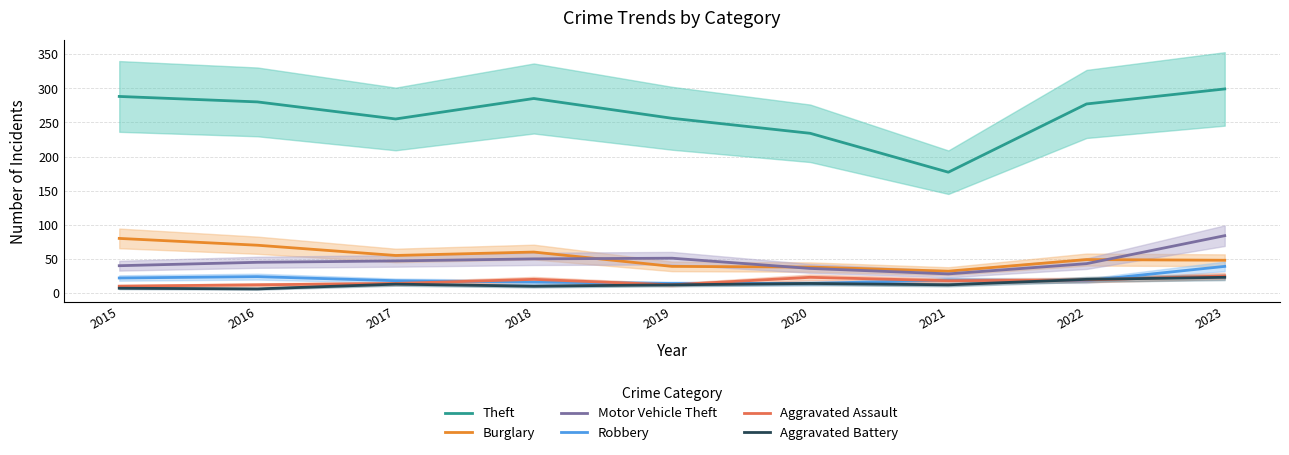

Which series has the largest range (max minus min)?

Theft